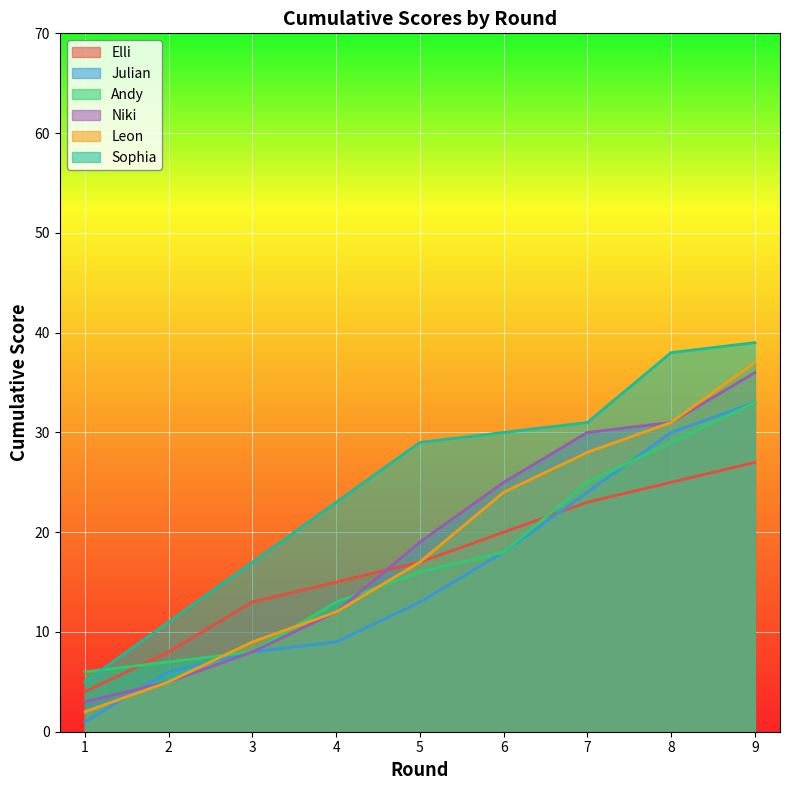

How many lines are shown in the chart?

6